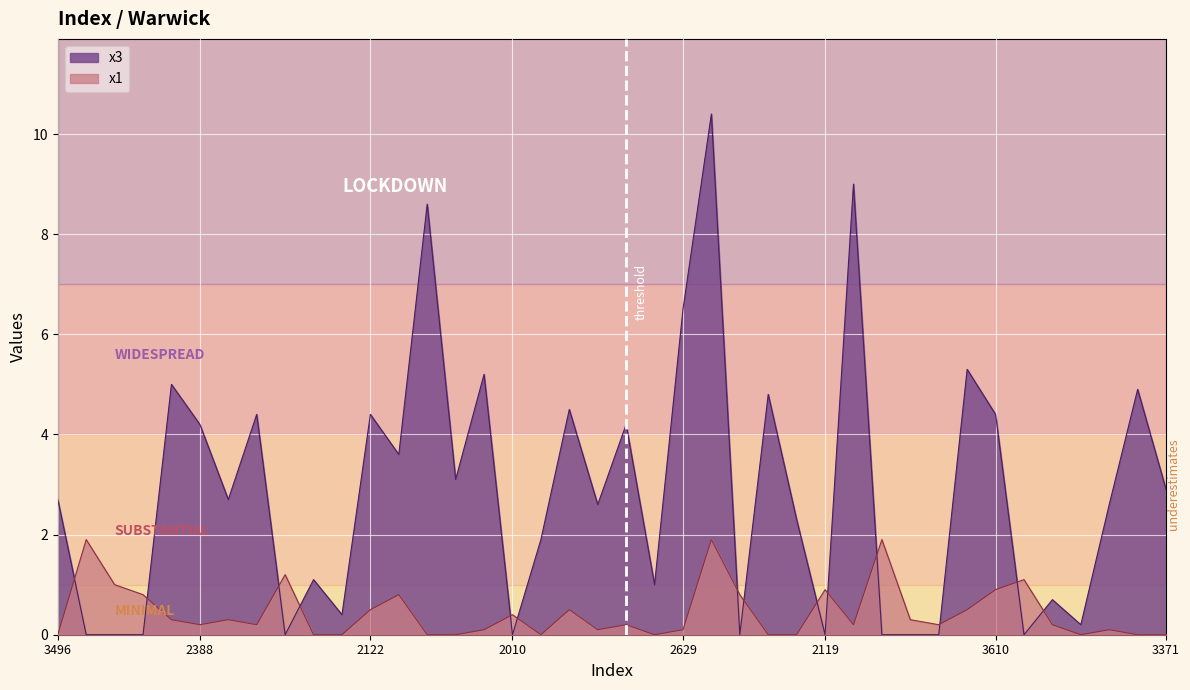

List the series in order of their peak value, lowest first.

x1, x3